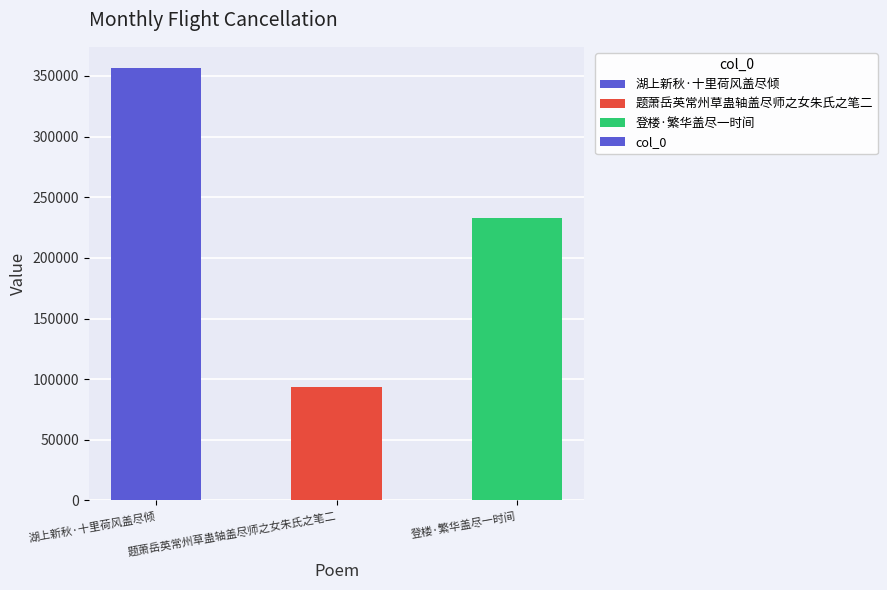

Is it true that the value at 湖上新秋·十里荷风盖尽倾 is 356233?

True